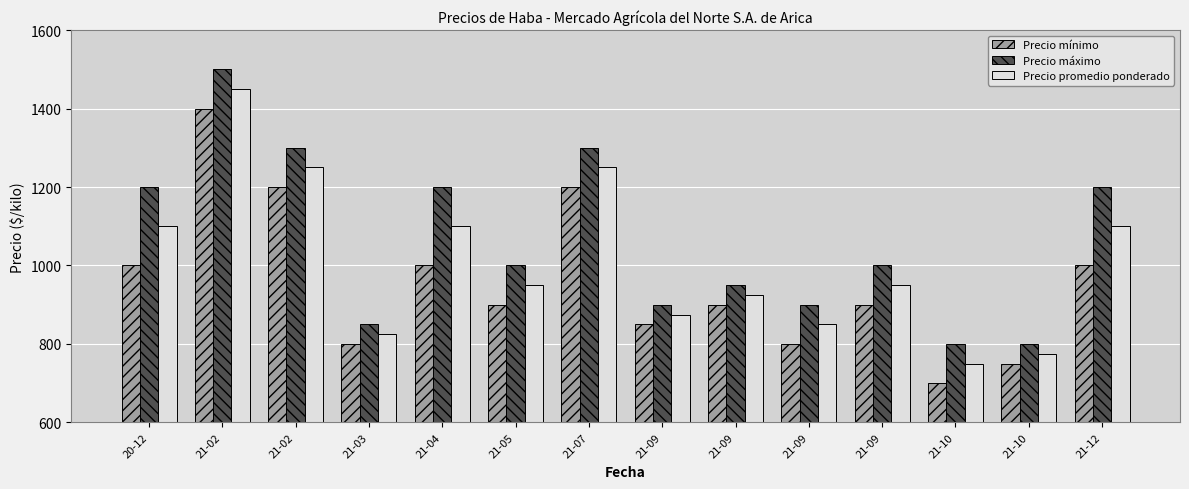

What are all the series names shown in the legend?

Precio mínimo, Precio máximo, Precio promedio ponderado